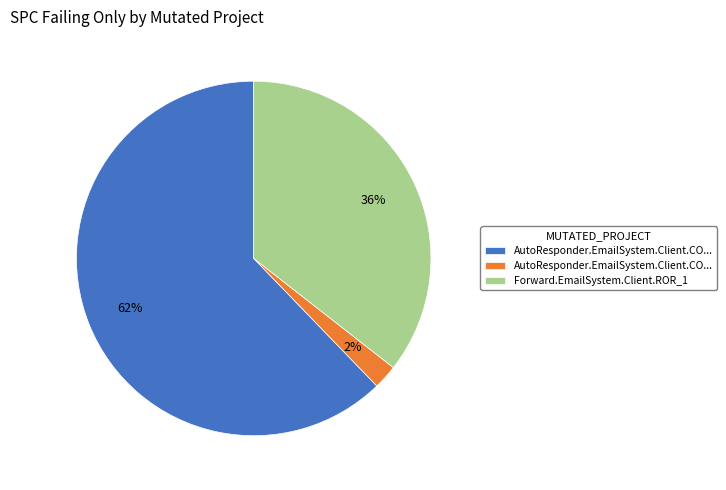

Is there a majority slice in this chart?

Yes